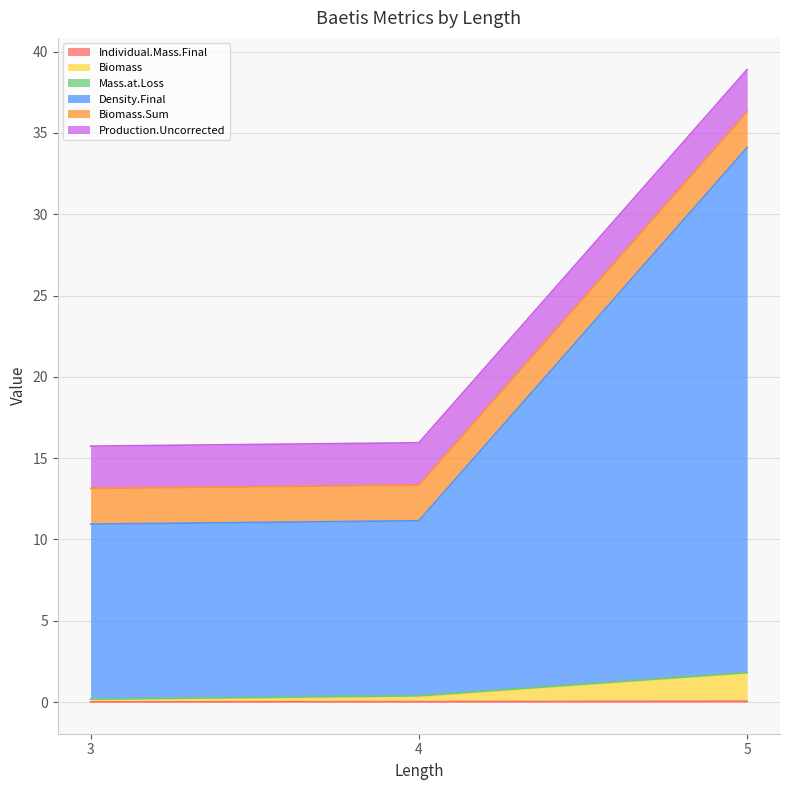

What is the difference between the maximum and minimum values in the Density.Final series?

23.2